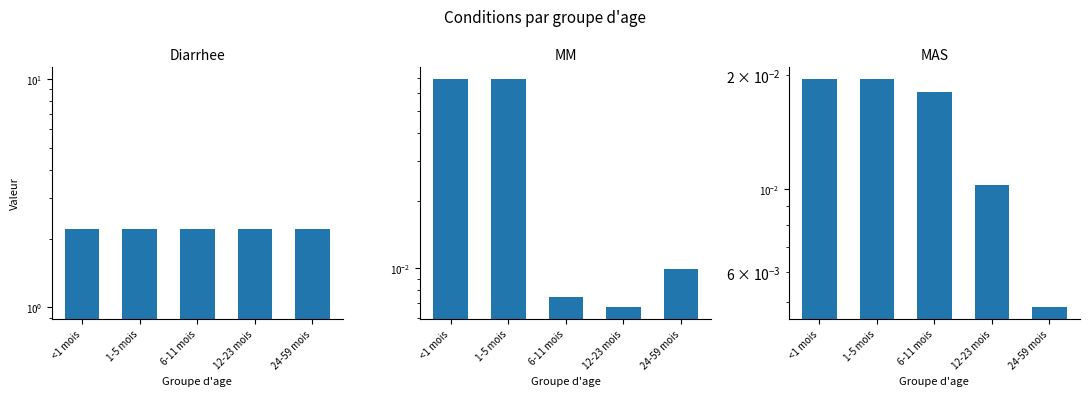

Which series has the largest total across all categories?

Diarrhee